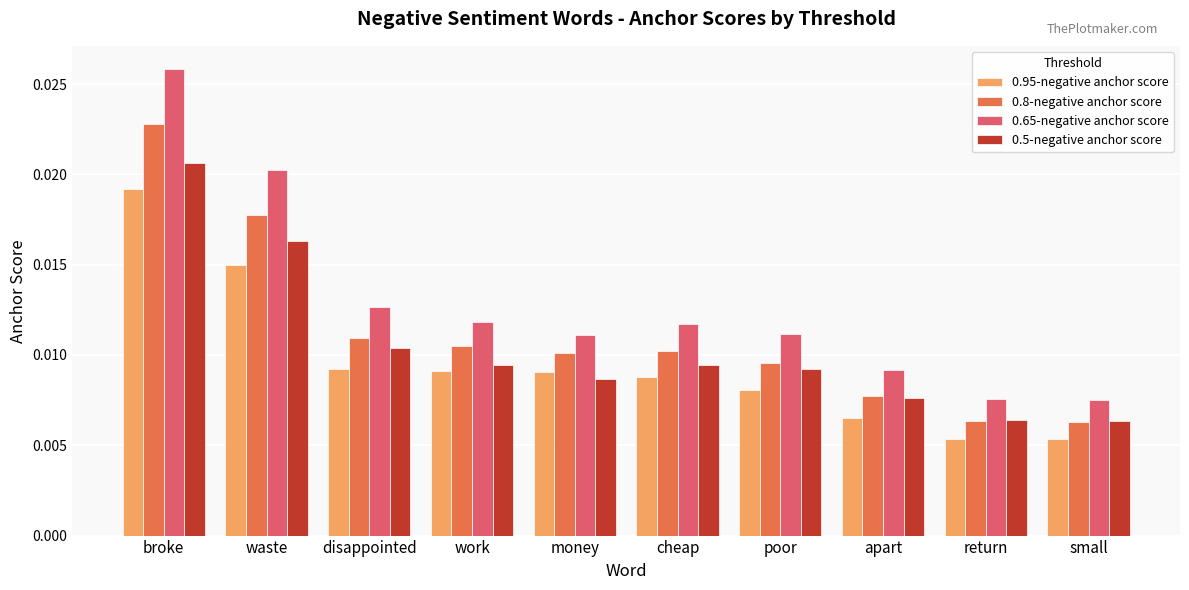

How many groups of bars are there?

10